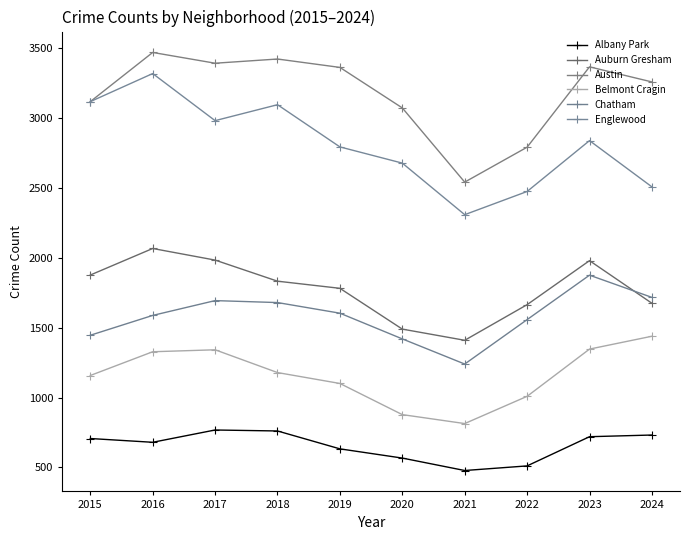

What value does the Chatham series have at 2015?

1446